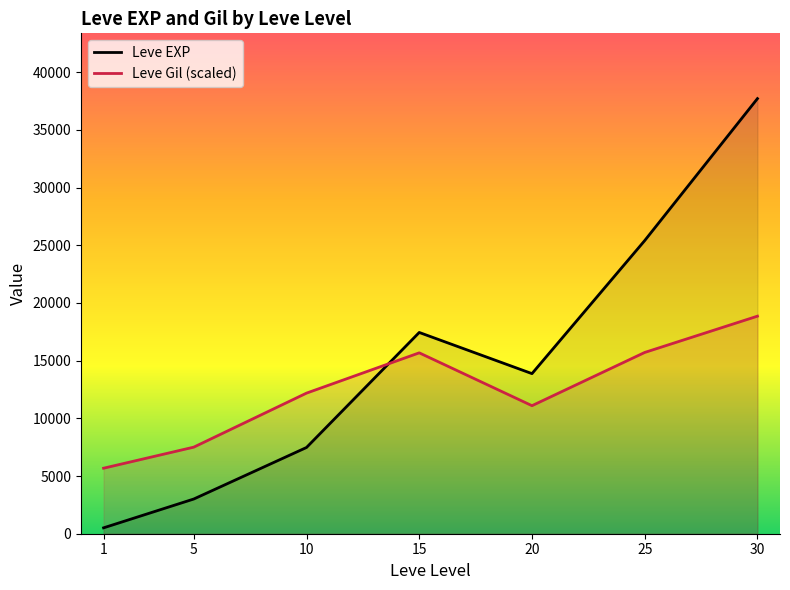

True or false: Leve EXP and Leve Gil (scaled) intersect in this chart.

True